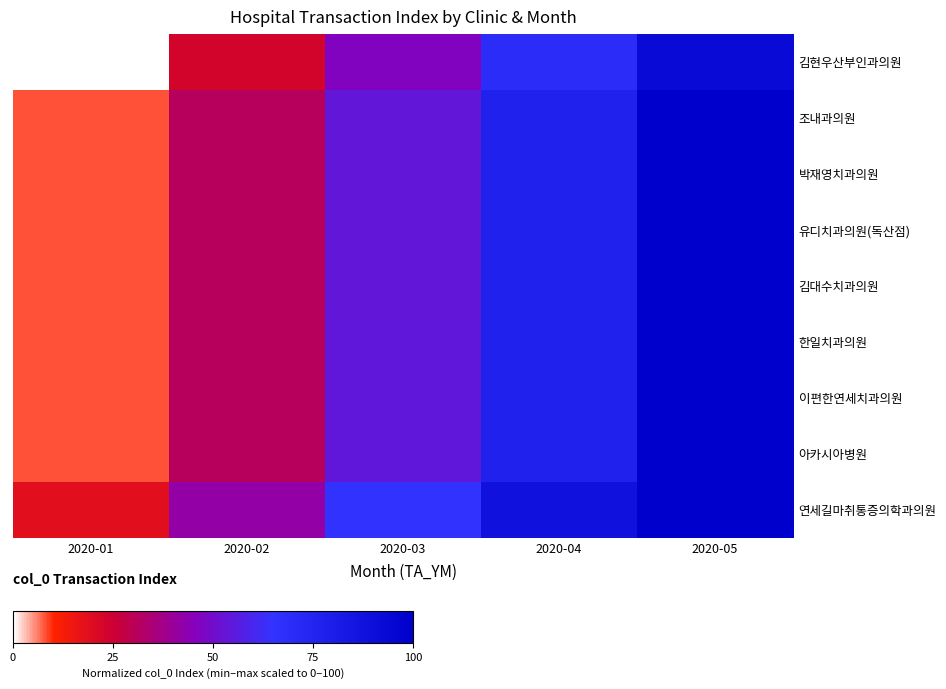

What is the spread (max minus min) of values at 2020-02?

19.0